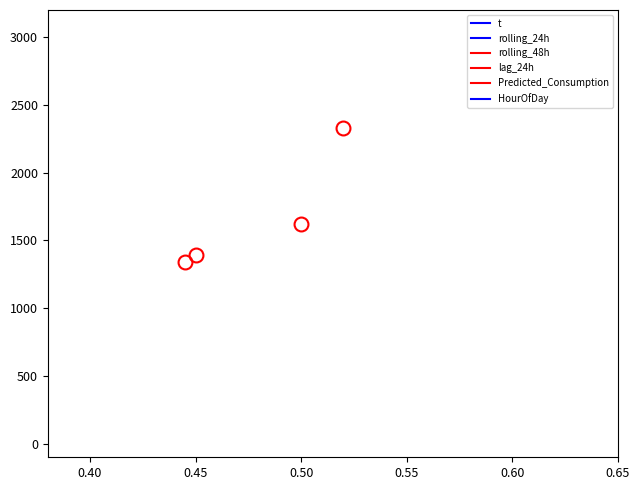

Is this an area chart (filled region under the line)?

No